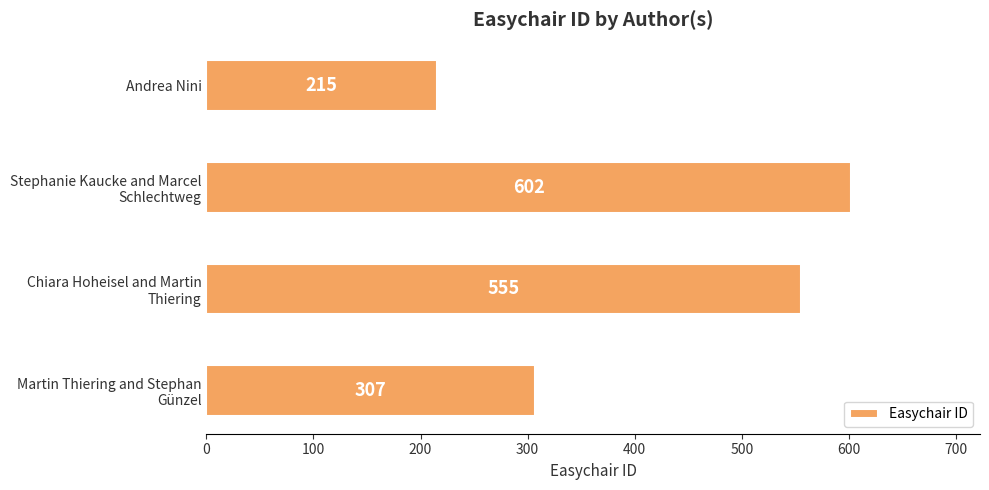

What is the difference between the second highest and minimum values?

340